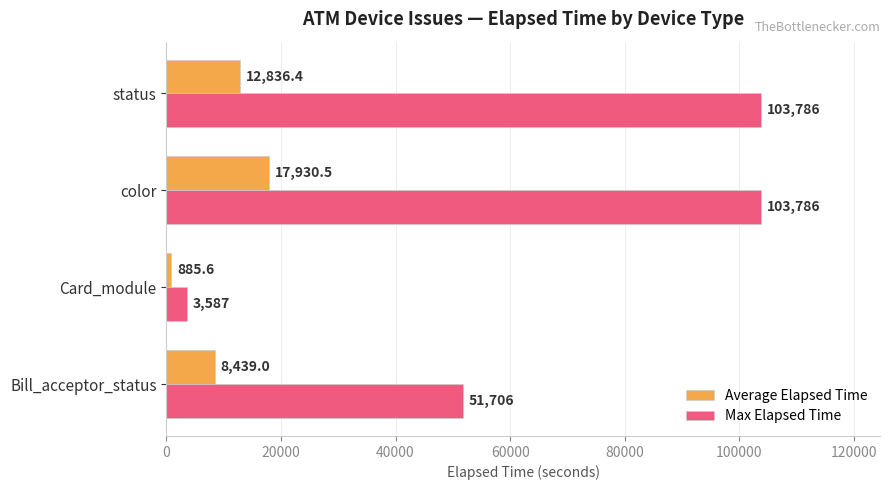

Which series has the largest total across all categories?

Max Elapsed Time